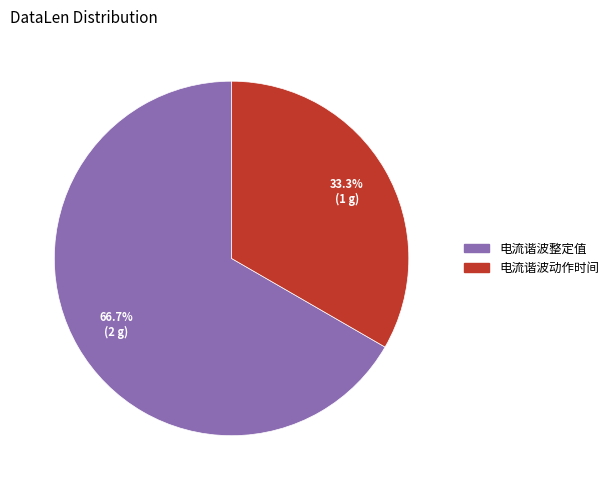

The 电流谐波动作时间 slice represents 33% of the pie. True or false?

True